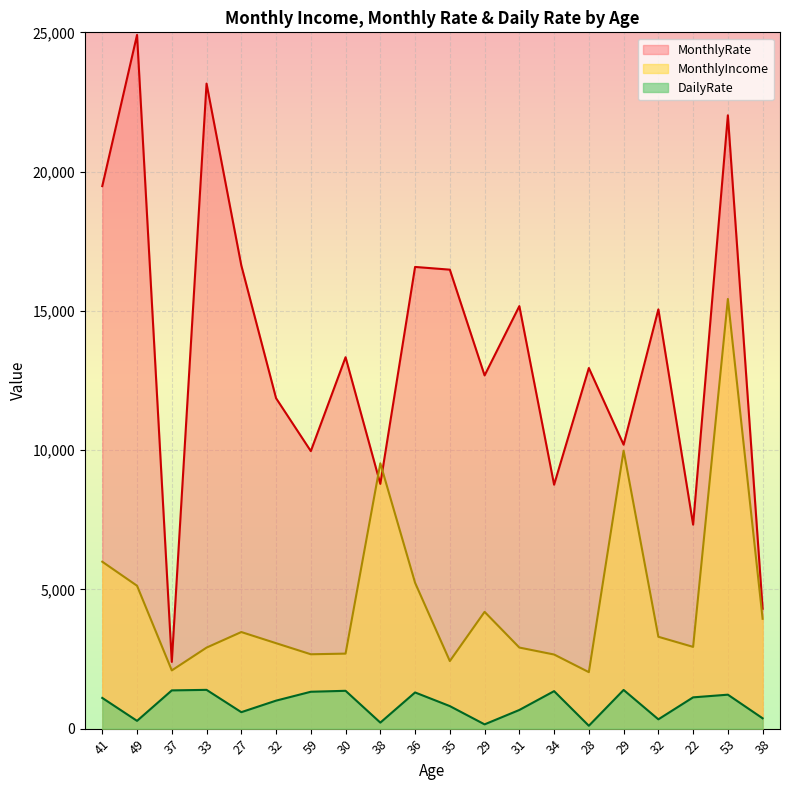

What is the total value across all series at 35?

19714